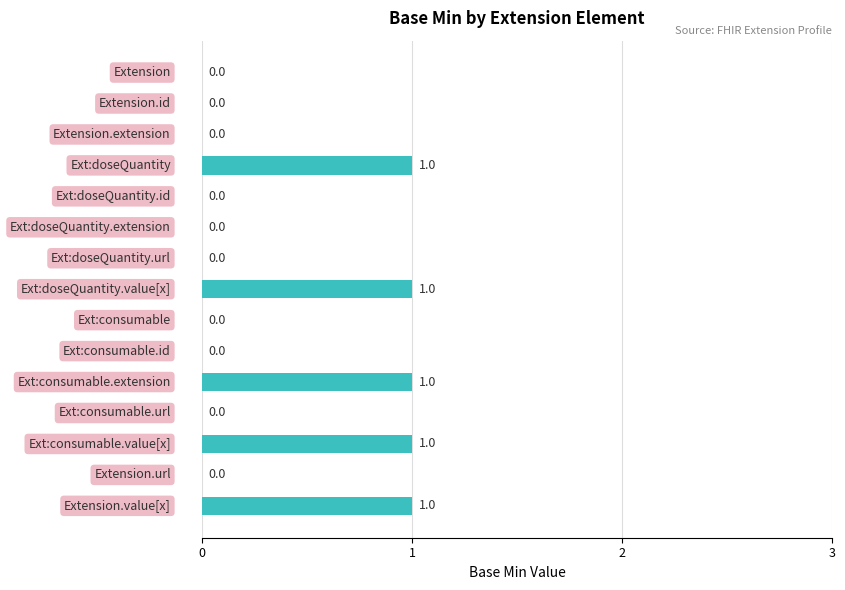

How many positive values are there?

5